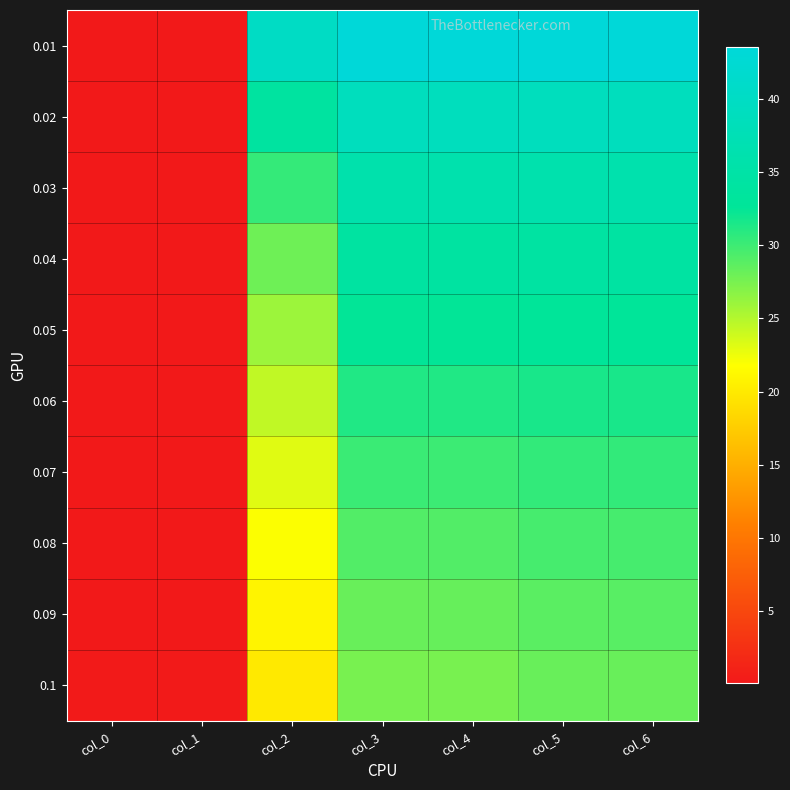

Reading right to left, list all the values displayed in this chart.

0.01: col_6=43.6	col_5=43.5	col_4=43.5	col_3=43.5	col_2=40.0	col_1=0.0	col_0=0.0
0.02: col_6=39.0	col_5=38.9	col_4=38.9	col_3=38.9	col_2=34.0	col_1=0.0	col_0=0.0
0.03: col_6=36.2	col_5=36.2	col_4=36.1	col_3=36.1	col_2=30.5	col_1=0.0	col_0=0.0
0.04: col_6=34.2	col_5=34.2	col_4=34.1	col_3=34.0	col_2=28.0	col_1=0.0	col_0=0.0
0.05: col_6=32.8	col_5=32.8	col_4=32.5	col_3=32.5	col_2=26.0	col_1=0.0	col_0=0.1
0.06: col_6=31.6	col_5=31.6	col_4=31.2	col_3=31.2	col_2=24.4	col_1=0.1	col_0=0.1
0.07: col_6=30.5	col_5=30.6	col_4=30.1	col_3=30.1	col_2=23.1	col_1=0.1	col_0=0.1
0.08: col_6=29.6	col_5=29.7	col_4=29.1	col_3=29.1	col_2=21.9	col_1=0.1	col_0=0.1
0.09: col_6=28.9	col_5=28.8	col_4=28.3	col_3=28.3	col_2=20.9	col_1=0.1	col_0=0.1
0.1: col_6=28.2	col_5=28.2	col_4=27.5	col_3=27.5	col_2=20.0	col_1=0.1	col_0=0.1